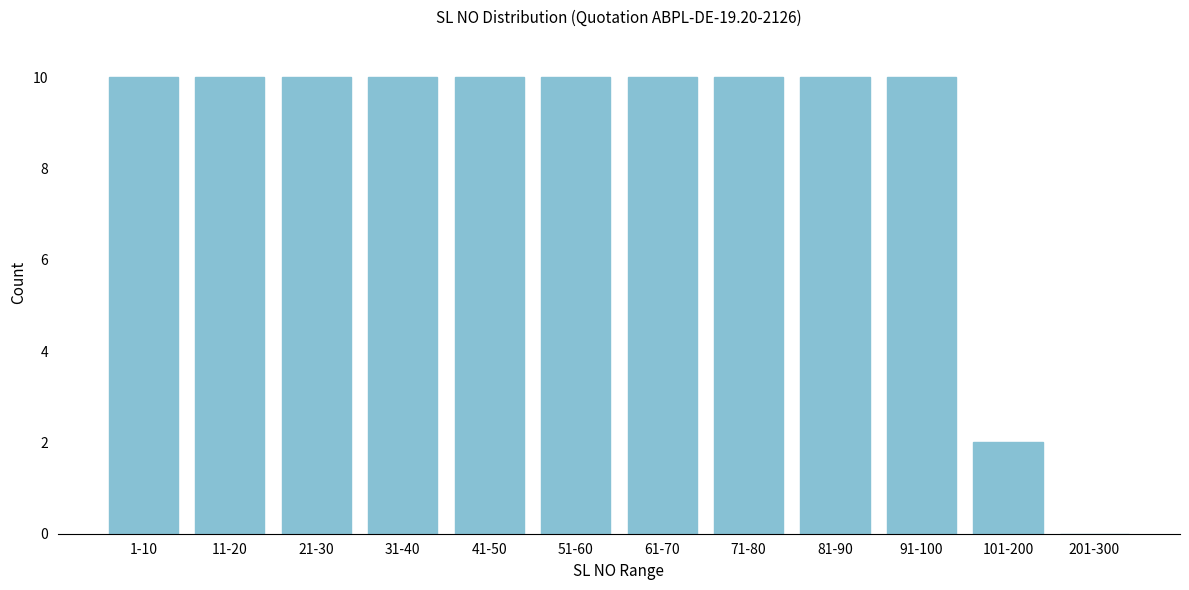

Reading left to right, what are all the values shown in this chart?

1-10=10	11-20=10	21-30=10	31-40=10	41-50=10	51-60=10	61-70=10	71-80=10	81-90=10	91-100=10	101-200=2	201-300=0